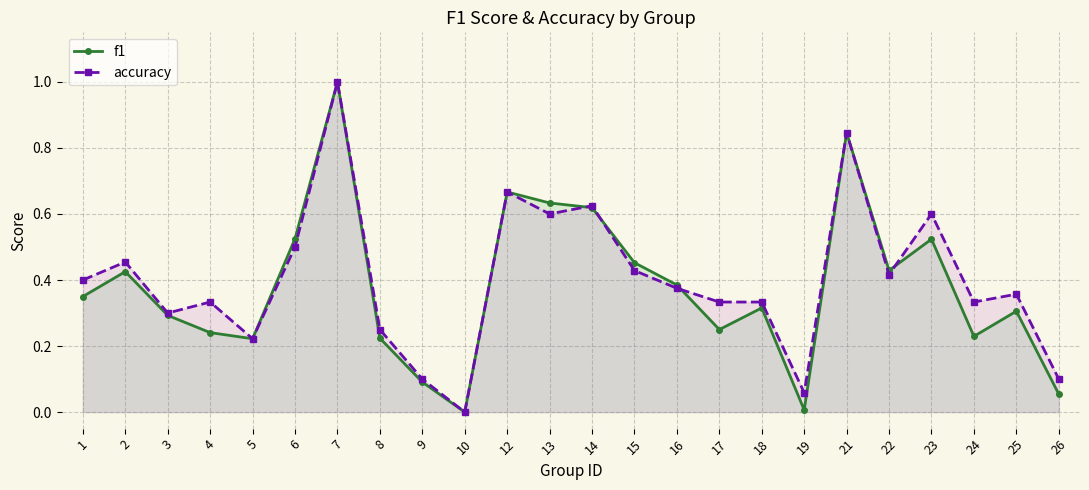

Reading right to left, list all the values displayed in this chart.

f1: 26=0.1	25=0.3	24=0.2	23=0.5	22=0.4	21=0.8	19=0.0	18=0.3	17=0.2	16=0.4	15=0.5	14=0.6	13=0.6	12=0.7	10=0.0	9=0.1	8=0.2	7=1.0	6=0.5	5=0.2	4=0.2	3=0.3	2=0.4	1=0.3
accuracy: 26=0.1	25=0.4	24=0.3	23=0.6	22=0.4	21=0.8	19=0.1	18=0.3	17=0.3	16=0.4	15=0.4	14=0.6	13=0.6	12=0.7	10=0.0	9=0.1	8=0.2	7=1.0	6=0.5	5=0.2	4=0.3	3=0.3	2=0.5	1=0.4